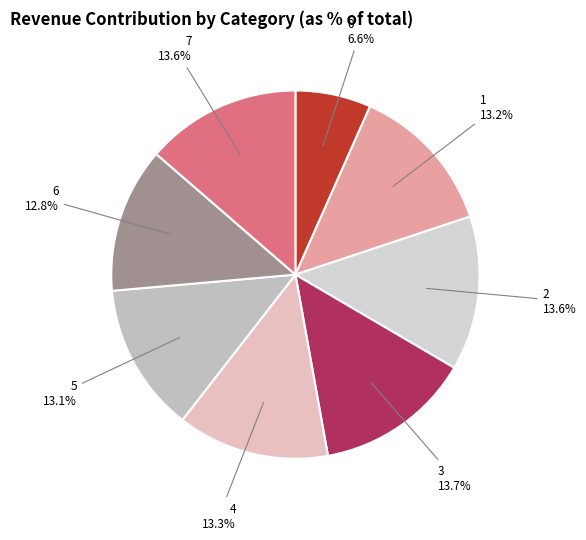

Between 0 and 7, which is larger?

7